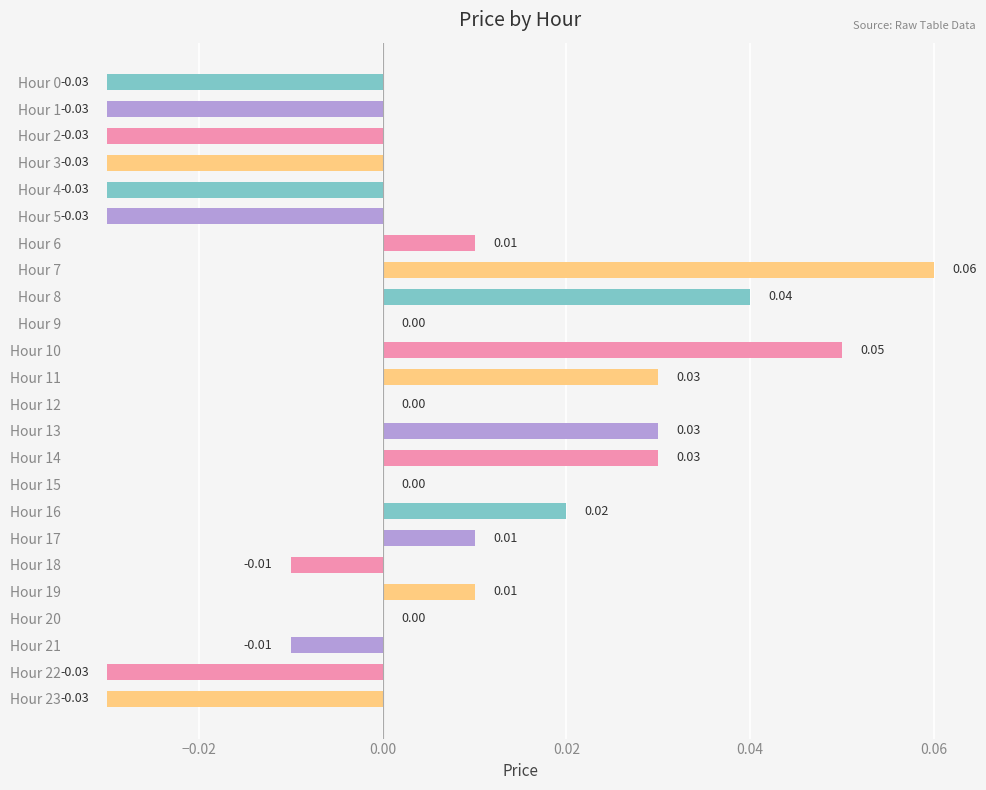

Between Hour 12 and Hour 16, which is larger?

Hour 16